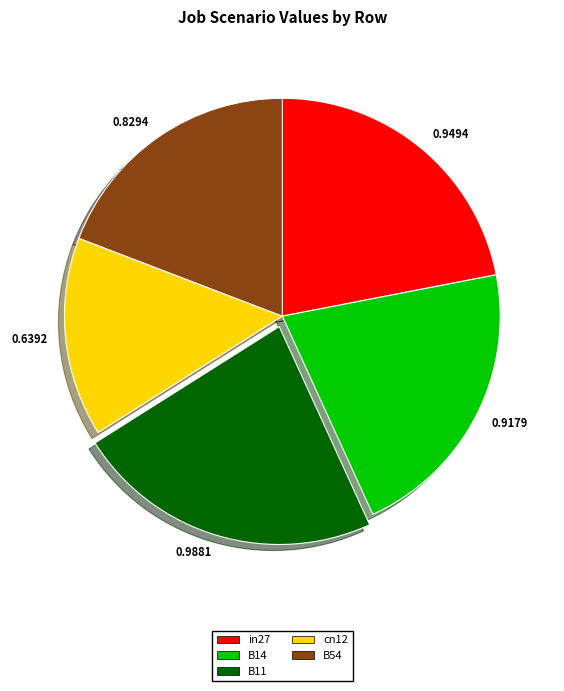

Between in27 and B11, which is larger?

B11